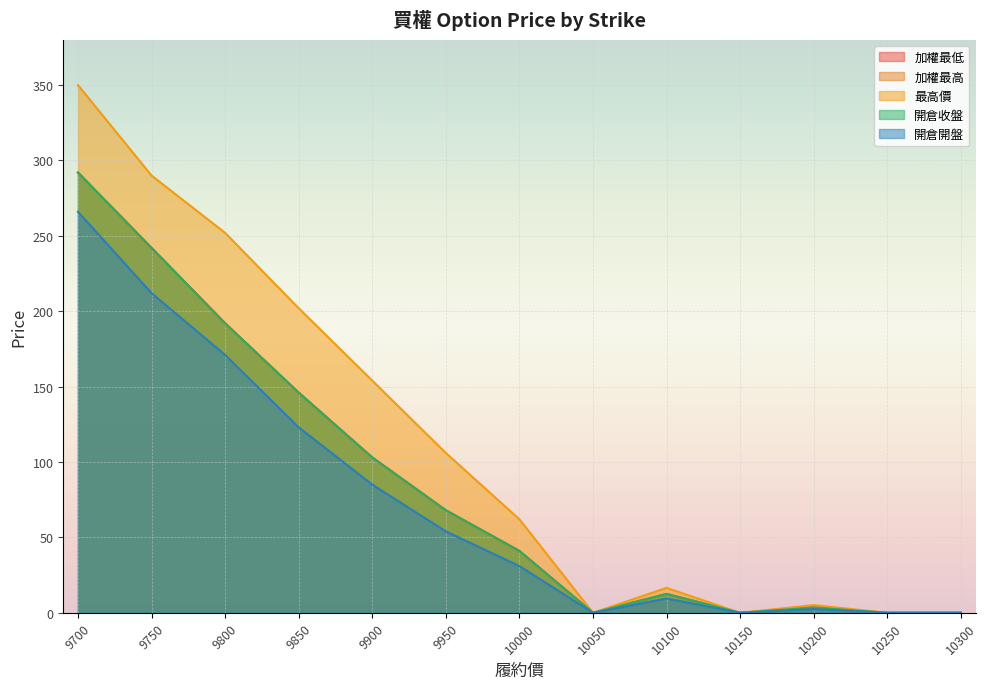

Does the chart display data point markers on the line(s)?

No